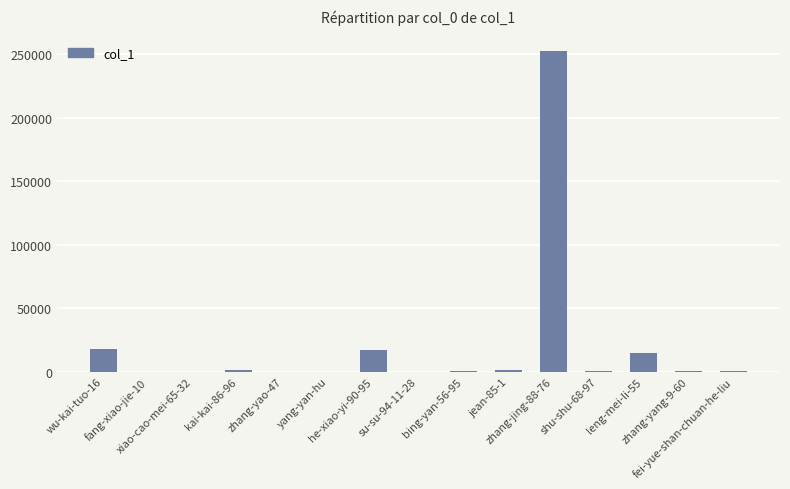

What is the maximum value shown in the chart?

252280